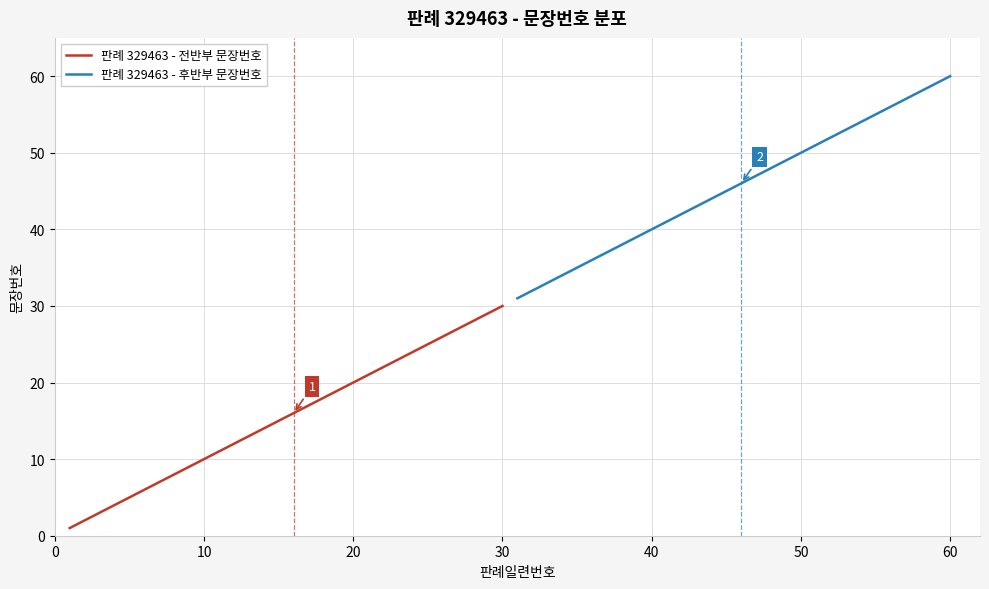

How many lines are shown in the chart?

2